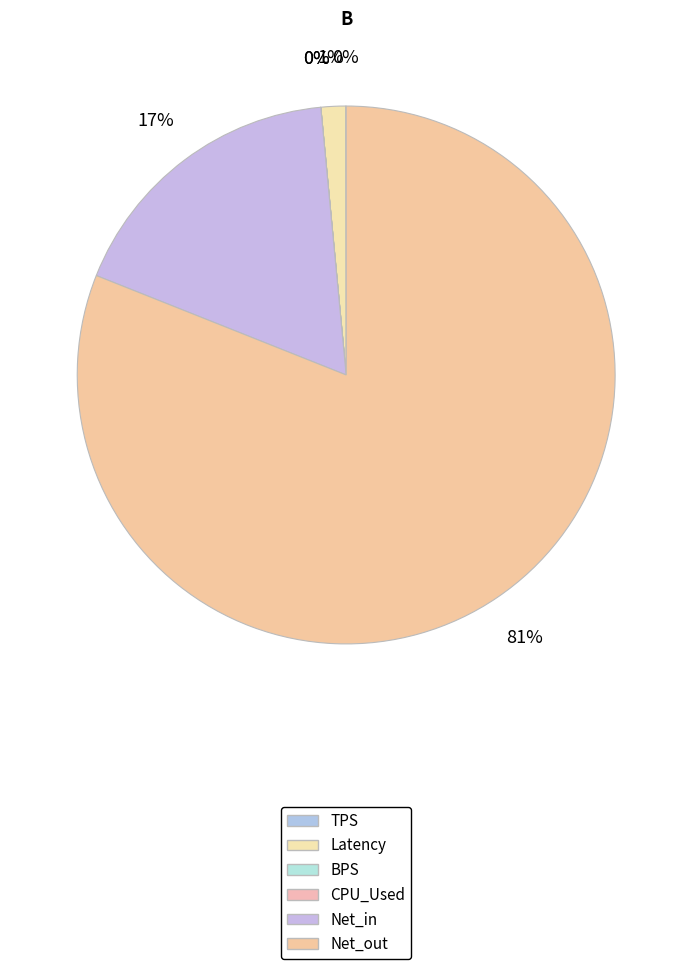

To the nearest percent, what percentage of the pie is Latency?

1%